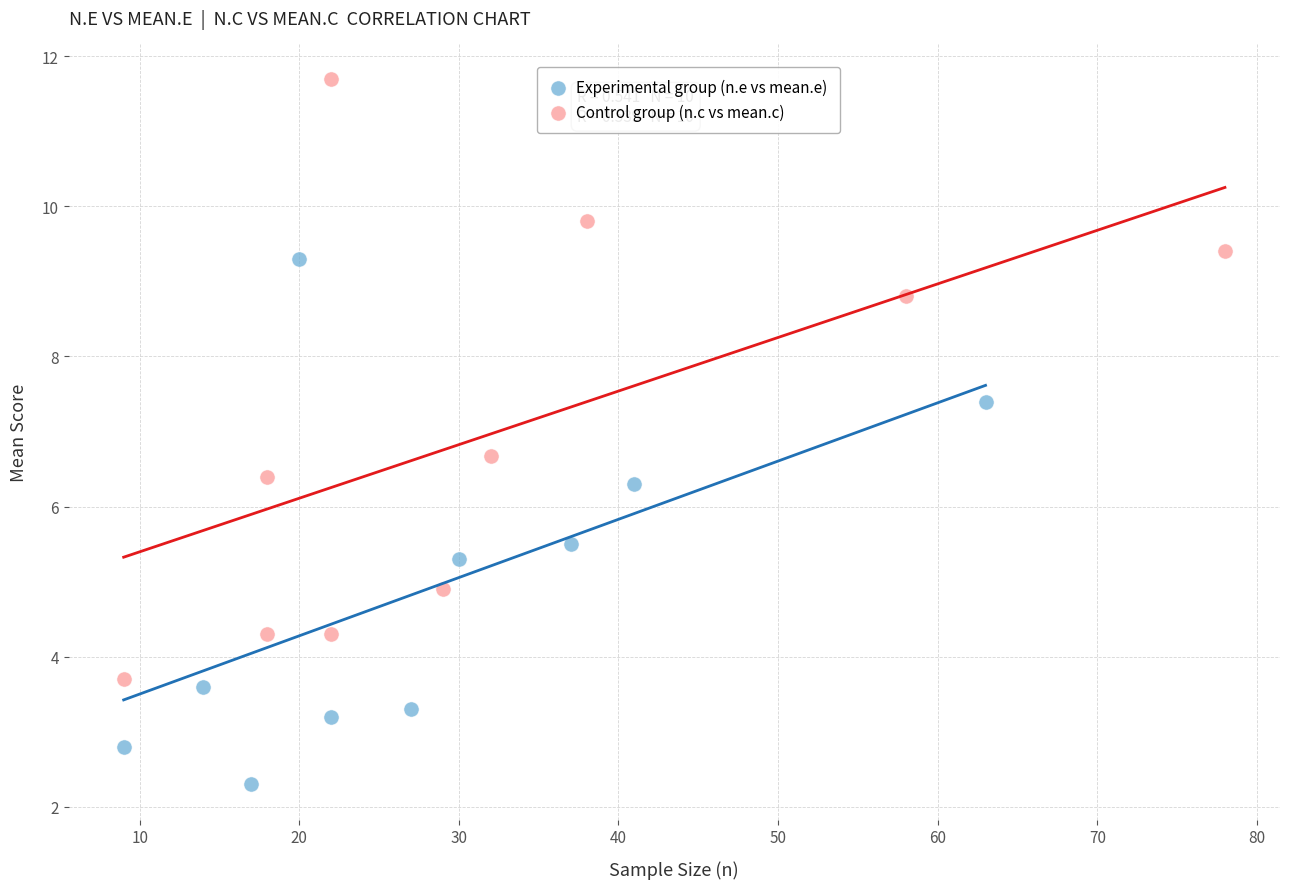

Which series reaches the minimum Y coordinate?

Experimental group (n.e vs mean.e)